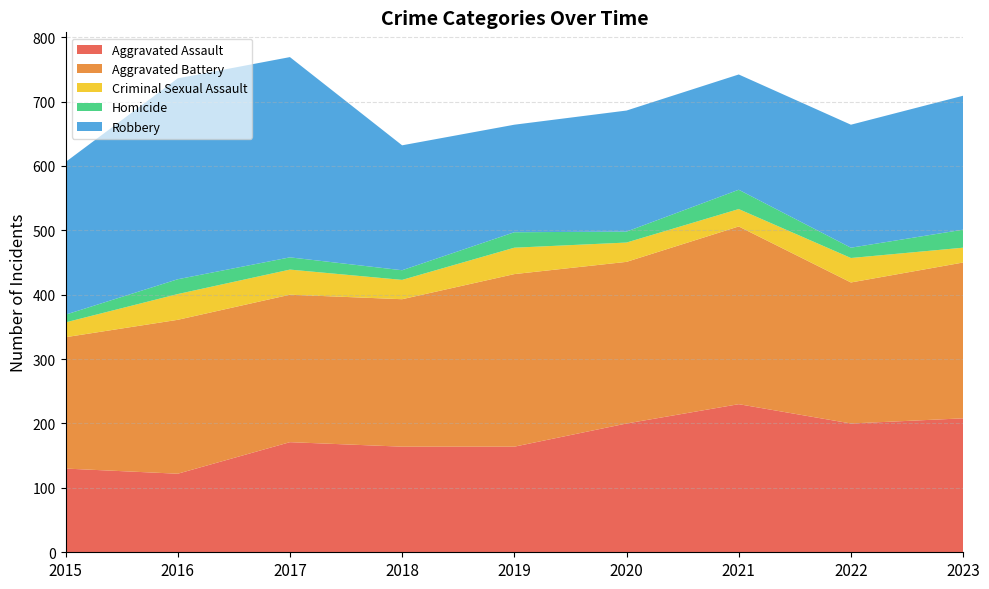

Reading left to right, list all the values displayed in this chart.

Aggravated Assault: 2015=130	2016=122	2017=171	2018=164	2019=164	2020=200	2021=230	2022=200	2023=208
Aggravated Battery: 2015=204	2016=239	2017=229	2018=229	2019=268	2020=251	2021=276	2022=219	2023=242
Criminal Sexual Assault: 2015=23	2016=40	2017=39	2018=30	2019=41	2020=30	2021=27	2022=38	2023=23
Homicide: 2015=12	2016=23	2017=19	2018=15	2019=24	2020=17	2021=30	2022=16	2023=28
Robbery: 2015=237	2016=312	2017=311	2018=194	2019=167	2020=188	2021=179	2022=191	2023=208